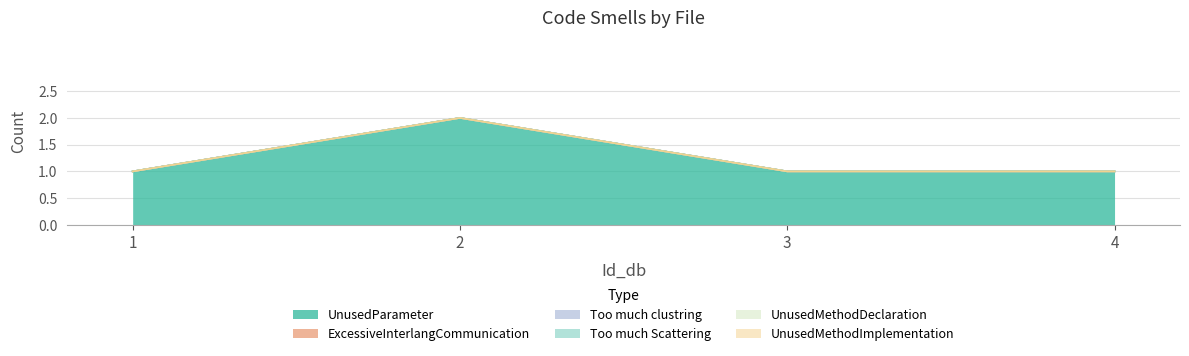

True or false: UnusedMethodDeclaration has a value of 0 at 1.

True